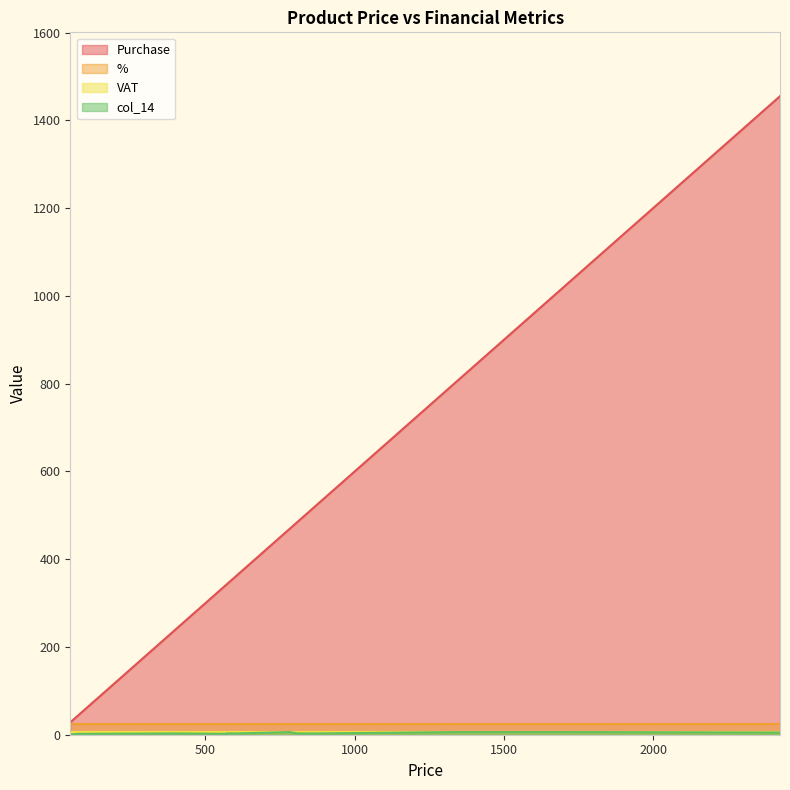

Does the chart have visible grid lines?

No